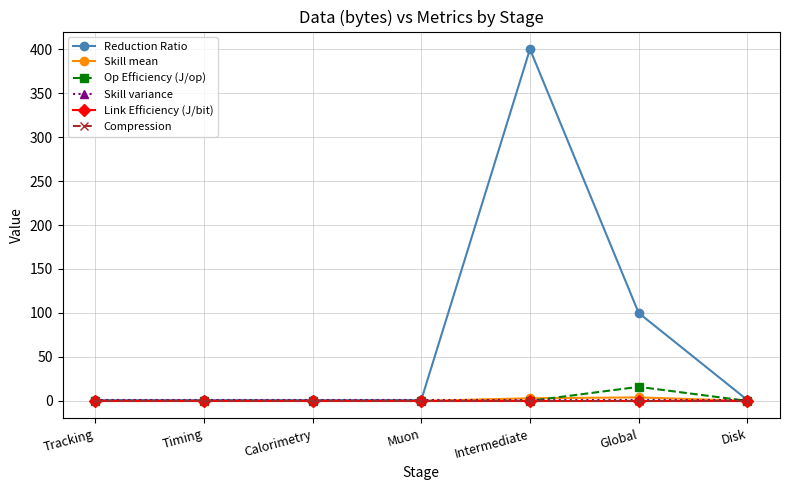

Between Intermediate and Muon, which is larger?

Intermediate